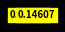

How many segments does this pie chart have?

7